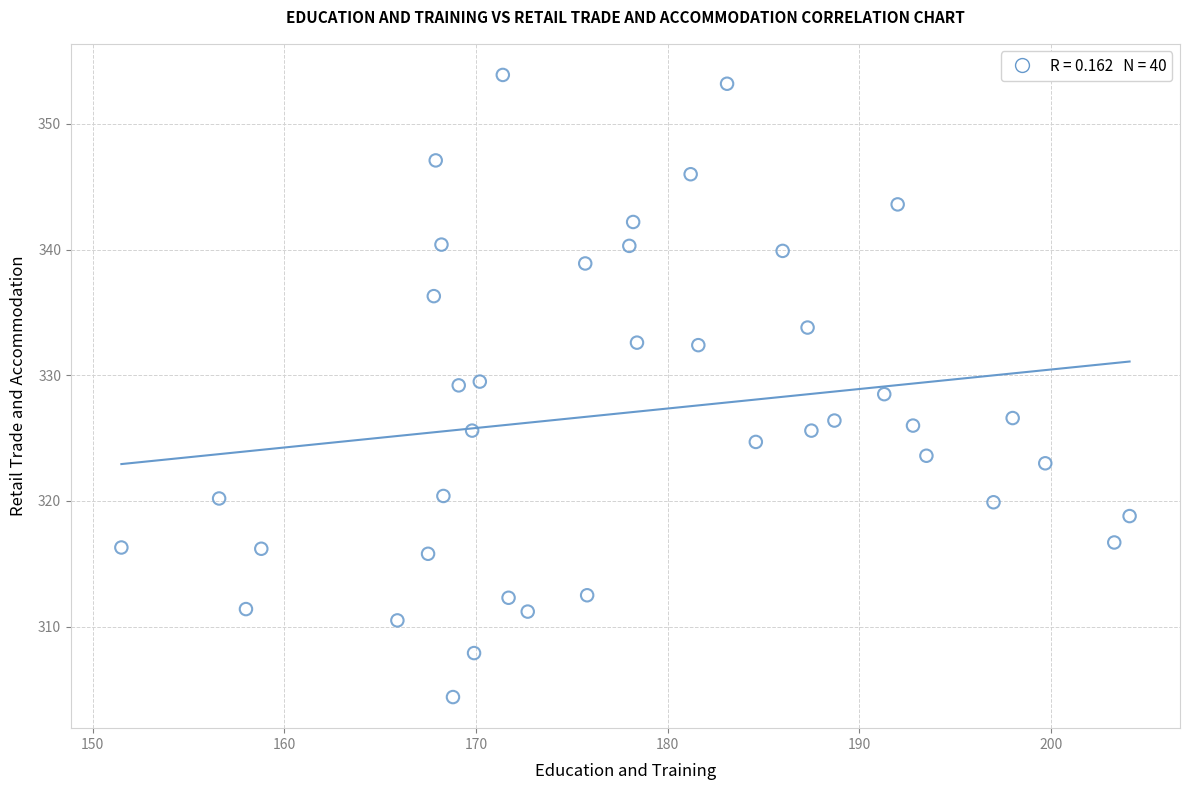

What is the range of Y values (max minus min)?

49.5